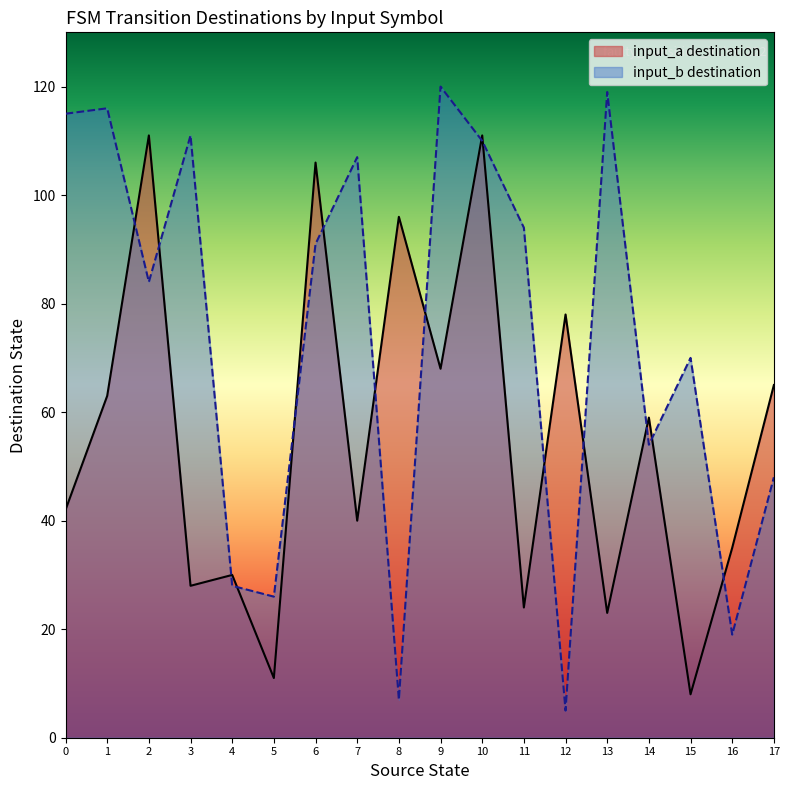

What is the maximum value for input_b destination?

120